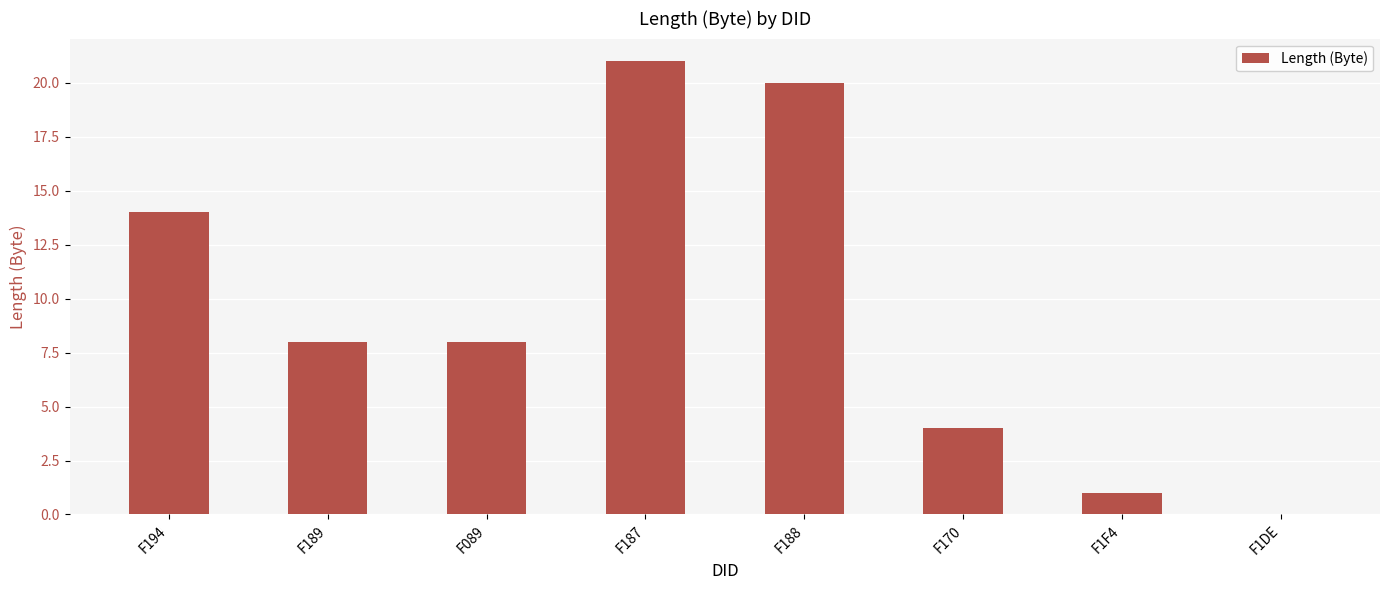

What is the change in value from F089 to F1DE?

-8